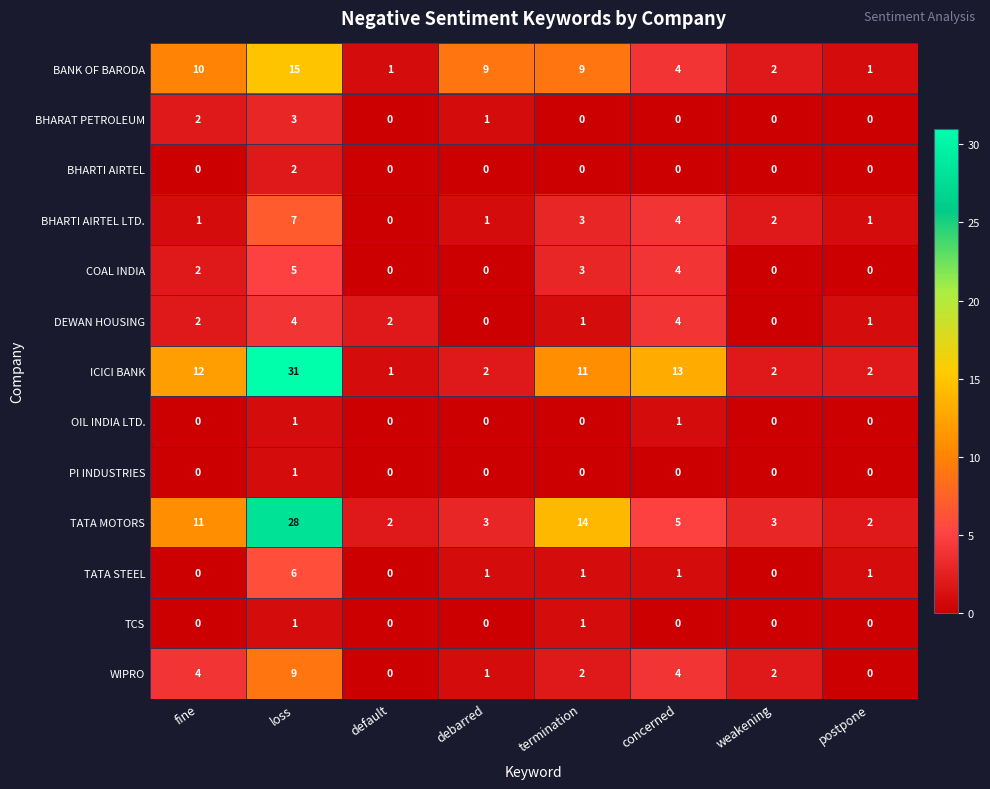

What is the difference between the highest and lowest values at fine?

12